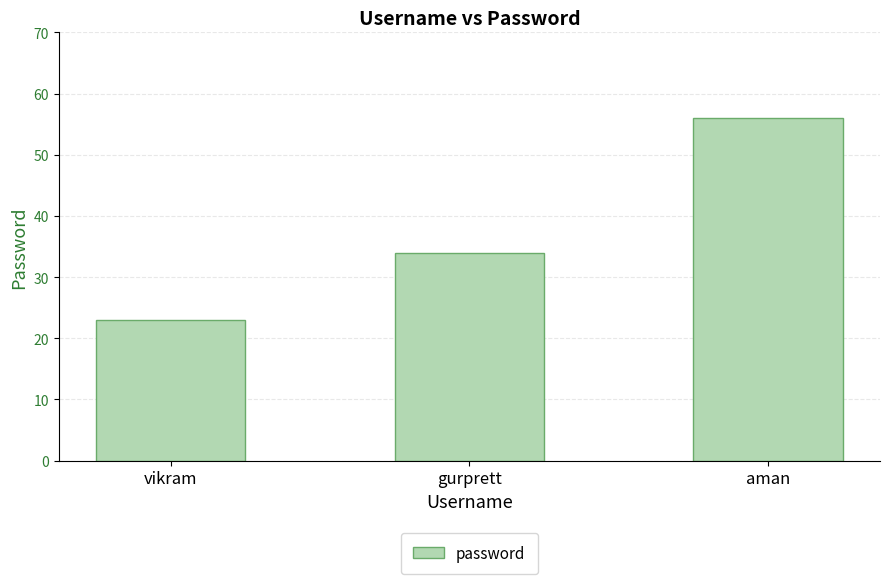

What is the label of the 1st bar from the right?

aman